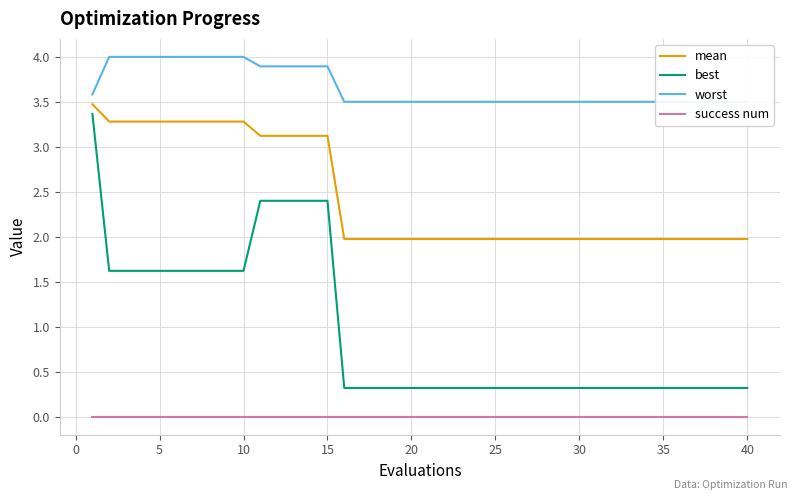

What is the highest value of the mean series?

3.5